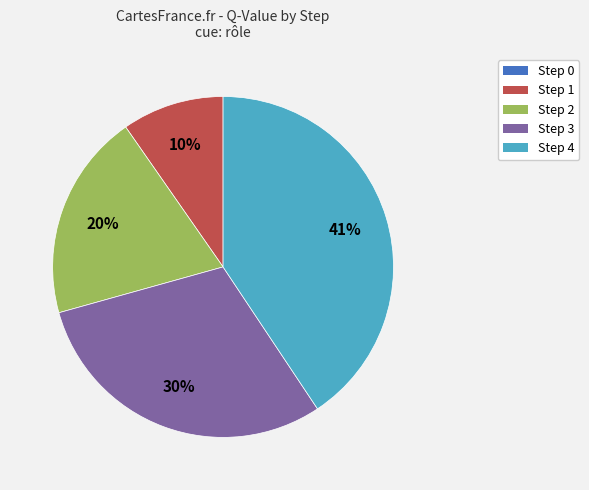

To the nearest percent, what is the average slice percentage?

20%